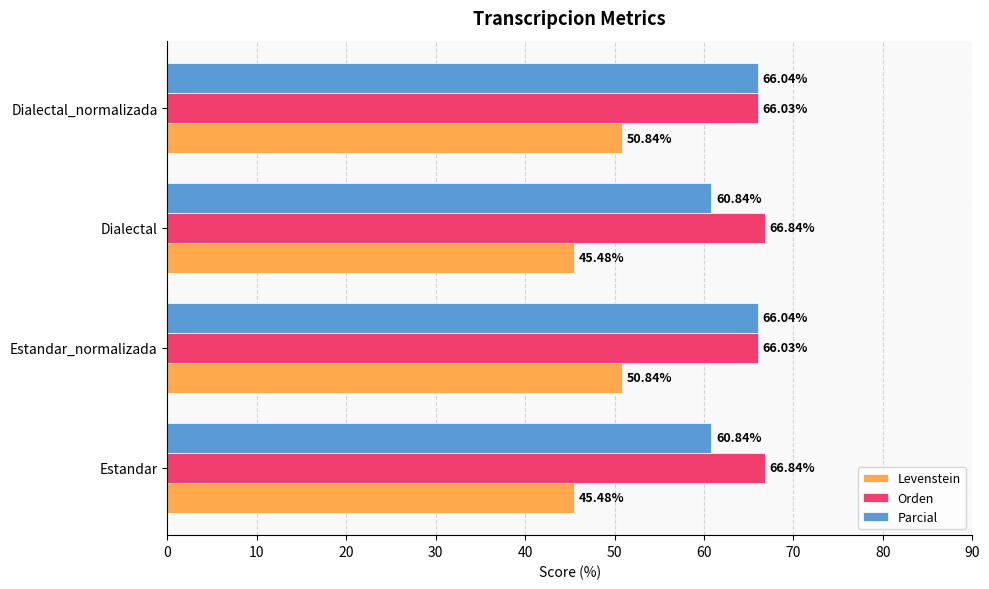

Is the value of Levenstein at Dialectal greater than the value of Parcial at Estandar?

No